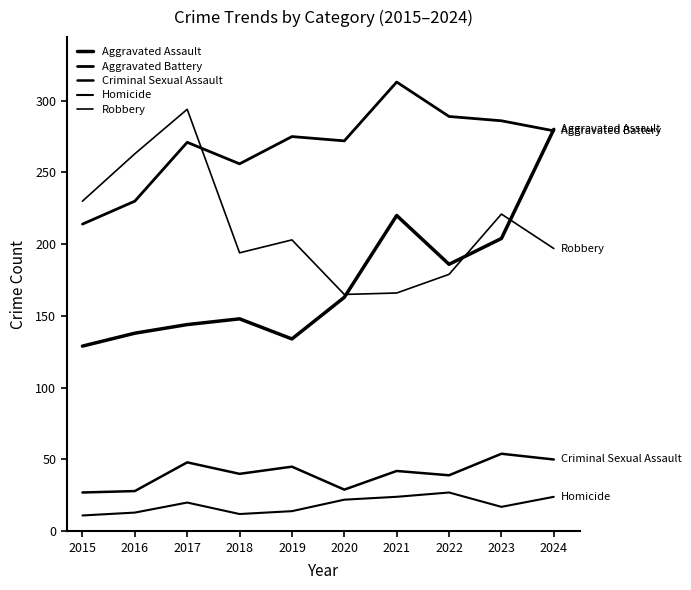

Reading right to left, transcribe all the data shown in this chart.

Aggravated Assault: 2024=280	2023=204	2022=186	2021=220	2020=163	2019=134	2018=148	2017=144	2016=138	2015=129
Aggravated Battery: 2024=279	2023=286	2022=289	2021=313	2020=272	2019=275	2018=256	2017=271	2016=230	2015=214
Criminal Sexual Assault: 2024=50	2023=54	2022=39	2021=42	2020=29	2019=45	2018=40	2017=48	2016=28	2015=27
Homicide: 2024=24	2023=17	2022=27	2021=24	2020=22	2019=14	2018=12	2017=20	2016=13	2015=11
Robbery: 2024=197	2023=221	2022=179	2021=166	2020=165	2019=203	2018=194	2017=294	2016=263	2015=230